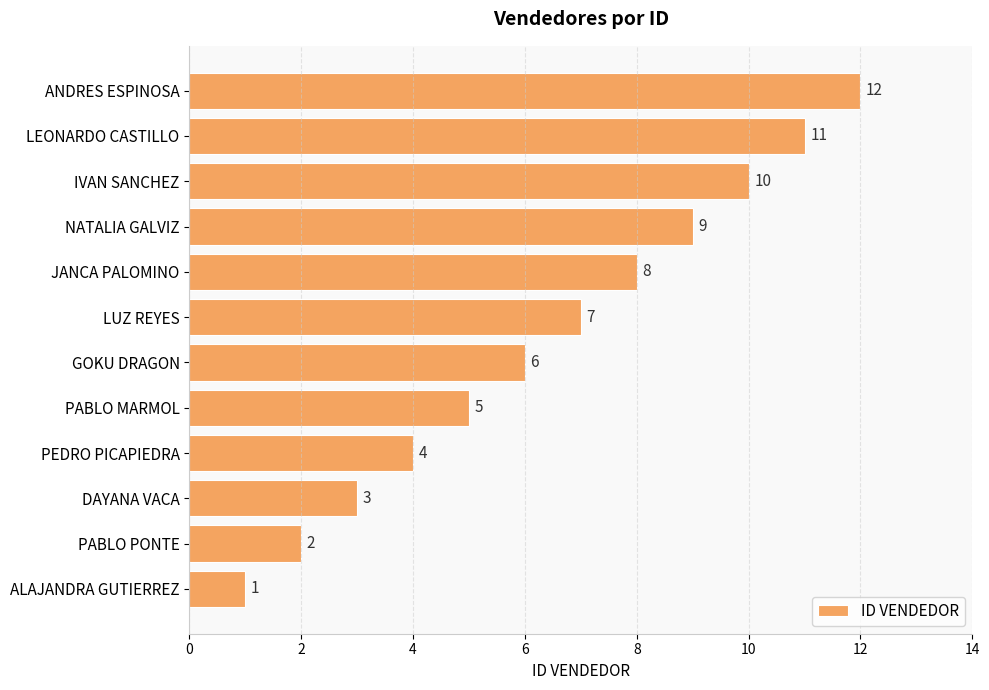

What is the change in value from LUZ REYES to IVAN SANCHEZ?

+3